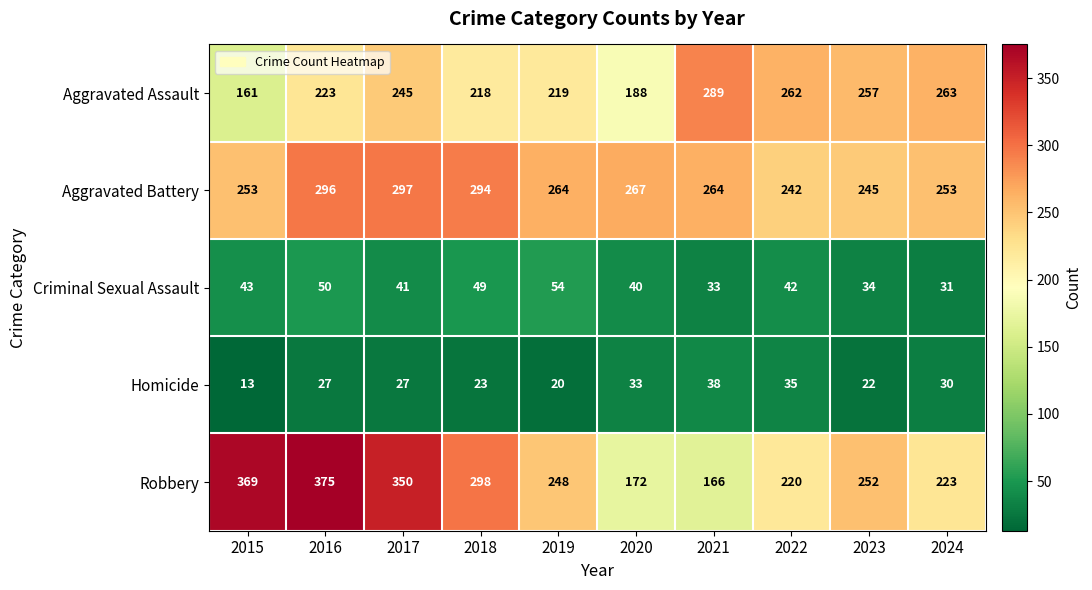

Which category has the highest value across all series?

2016